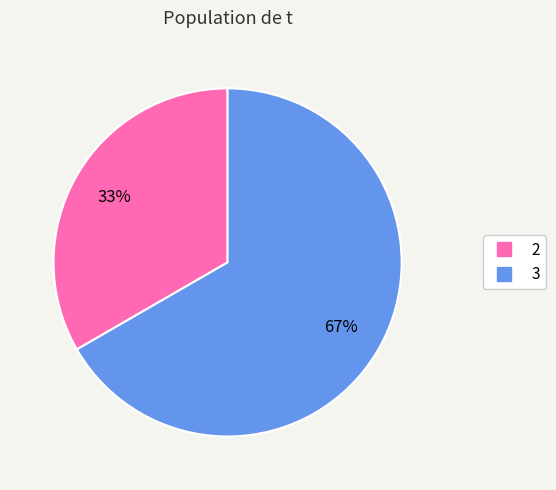

What percentage is the 2 slice, to the nearest percent?

33%